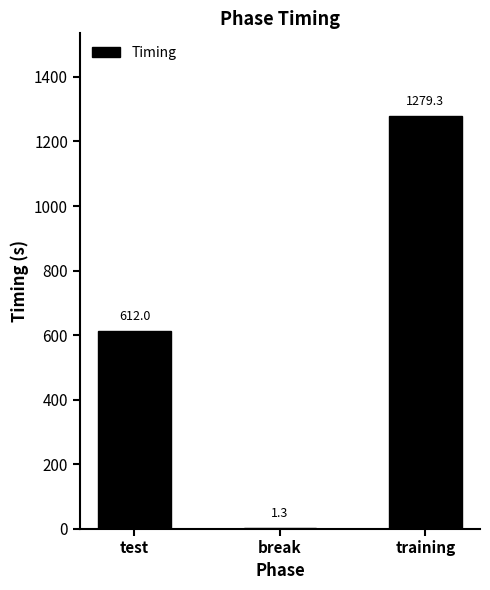

Where is the data nearest to the value 640?

test